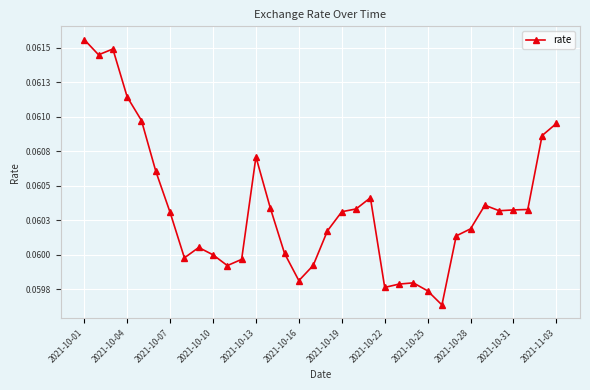

What is the value of the 22nd point from the left?

0.1